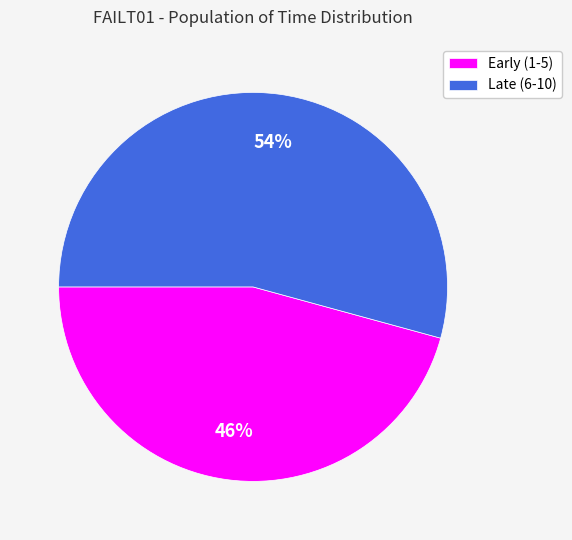

How many slices are in this pie chart?

2